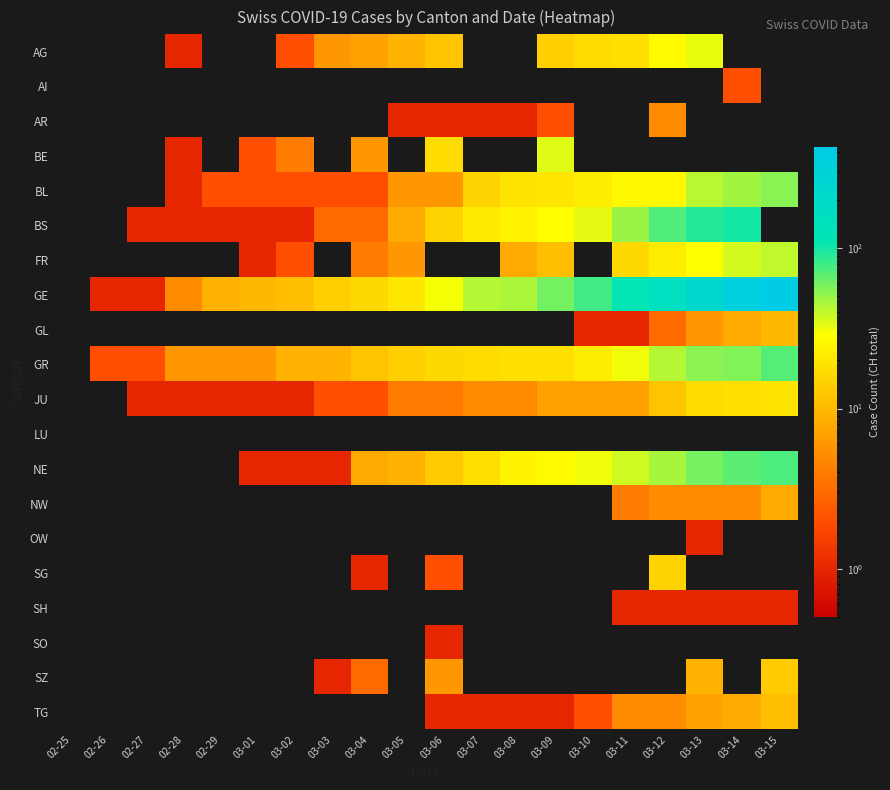

Reading left to right, extract all data points from this chart.

AG: 02-25=0	02-26=0	02-27=0	02-28=1	02-29=0	03-01=0	03-02=2	03-03=6	03-04=7	03-05=9	03-06=12	03-07=0	03-08=0	03-09=14	03-10=17	03-11=18	03-12=27	03-13=32	03-14=0	03-15=0
AI: 02-25=0	02-26=0	02-27=0	02-28=0	02-29=0	03-01=0	03-02=0	03-03=0	03-04=0	03-05=0	03-06=0	03-07=0	03-08=0	03-09=0	03-10=0	03-11=0	03-12=0	03-13=0	03-14=2	03-15=0
AR: 02-25=0	02-26=0	02-27=0	02-28=0	02-29=0	03-01=0	03-02=0	03-03=0	03-04=0	03-05=1	03-06=1	03-07=1	03-08=1	03-09=2	03-10=0	03-11=0	03-12=5	03-13=0	03-14=0	03-15=0
BE: 02-25=0	02-26=0	02-27=0	02-28=1	02-29=0	03-01=2	03-02=4	03-03=0	03-04=6	03-05=0	03-06=17	03-07=0	03-08=0	03-09=34	03-10=0	03-11=0	03-12=0	03-13=0	03-14=0	03-15=0
BL: 02-25=0	02-26=0	02-27=0	02-28=1	02-29=2	03-01=2	03-02=2	03-03=2	03-04=2	03-05=6	03-06=6	03-07=15	03-08=19	03-09=20	03-10=22	03-11=26	03-12=26	03-13=42	03-14=47	03-15=54
BS: 02-25=0	02-26=0	02-27=1	02-28=1	02-29=1	03-01=1	03-02=1	03-03=3	03-04=3	03-05=8	03-06=15	03-07=21	03-08=24	03-09=28	03-10=33	03-11=49	03-12=73	03-13=92	03-14=100	03-15=0
FR: 02-25=0	02-26=0	02-27=0	02-28=0	02-29=0	03-01=1	03-02=2	03-03=0	03-04=4	03-05=6	03-06=0	03-07=0	03-08=8	03-09=11	03-10=0	03-11=16	03-12=22	03-13=29	03-14=36	03-15=40
GE: 02-25=0	02-26=1	02-27=1	02-28=5	02-29=9	03-01=10	03-02=11	03-03=14	03-04=16	03-05=20	03-06=30	03-07=43	03-08=45	03-09=60	03-10=79	03-11=113	03-12=154	03-13=225	03-14=347	03-15=430
GL: 02-25=0	02-26=0	02-27=0	02-28=0	02-29=0	03-01=0	03-02=0	03-03=0	03-04=0	03-05=0	03-06=0	03-07=0	03-08=0	03-09=0	03-10=1	03-11=1	03-12=3	03-13=6	03-14=8	03-15=10
GR: 02-25=0	02-26=2	02-27=2	02-28=6	02-29=6	03-01=6	03-02=9	03-03=9	03-04=12	03-05=14	03-06=16	03-07=17	03-08=18	03-09=18	03-10=22	03-11=31	03-12=43	03-13=53	03-14=56	03-15=71
JU: 02-25=0	02-26=0	02-27=1	02-28=1	02-29=1	03-01=1	03-02=1	03-03=2	03-04=2	03-05=4	03-06=4	03-07=5	03-08=5	03-09=7	03-10=7	03-11=7	03-12=12	03-13=17	03-14=18	03-15=19
LU: 02-25=0	02-26=0	02-27=0	02-28=0	02-29=0	03-01=0	03-02=0	03-03=0	03-04=0	03-05=0	03-06=0	03-07=0	03-08=0	03-09=0	03-10=0	03-11=0	03-12=0	03-13=0	03-14=0	03-15=0
NE: 02-25=0	02-26=0	02-27=0	02-28=0	02-29=0	03-01=1	03-02=1	03-03=1	03-04=8	03-05=9	03-06=13	03-07=18	03-08=24	03-09=27	03-10=31	03-11=37	03-12=46	03-13=59	03-14=68	03-15=74
NW: 02-25=0	02-26=0	02-27=0	02-28=0	02-29=0	03-01=0	03-02=0	03-03=0	03-04=0	03-05=0	03-06=0	03-07=0	03-08=0	03-09=0	03-10=0	03-11=4	03-12=5	03-13=5	03-14=5	03-15=8
OW: 02-25=0	02-26=0	02-27=0	02-28=0	02-29=0	03-01=0	03-02=0	03-03=0	03-04=0	03-05=0	03-06=0	03-07=0	03-08=0	03-09=0	03-10=0	03-11=0	03-12=0	03-13=1	03-14=0	03-15=0
SG: 02-25=0	02-26=0	02-27=0	02-28=0	02-29=0	03-01=0	03-02=0	03-03=0	03-04=1	03-05=0	03-06=2	03-07=0	03-08=0	03-09=0	03-10=0	03-11=0	03-12=15	03-13=0	03-14=0	03-15=0
SH: 02-25=0	02-26=0	02-27=0	02-28=0	02-29=0	03-01=0	03-02=0	03-03=0	03-04=0	03-05=0	03-06=0	03-07=0	03-08=0	03-09=0	03-10=0	03-11=1	03-12=1	03-13=1	03-14=1	03-15=1
SO: 02-25=0	02-26=0	02-27=0	02-28=0	02-29=0	03-01=0	03-02=0	03-03=0	03-04=0	03-05=0	03-06=1	03-07=0	03-08=0	03-09=0	03-10=0	03-11=0	03-12=0	03-13=0	03-14=0	03-15=0
SZ: 02-25=0	02-26=0	02-27=0	02-28=0	02-29=0	03-01=0	03-02=0	03-03=1	03-04=3	03-05=0	03-06=6	03-07=0	03-08=0	03-09=0	03-10=0	03-11=0	03-12=0	03-13=9	03-14=0	03-15=13
TG: 02-25=0	02-26=0	02-27=0	02-28=0	02-29=0	03-01=0	03-02=0	03-03=0	03-04=0	03-05=0	03-06=1	03-07=1	03-08=1	03-09=1	03-10=2	03-11=5	03-12=5	03-13=7	03-14=8	03-15=11